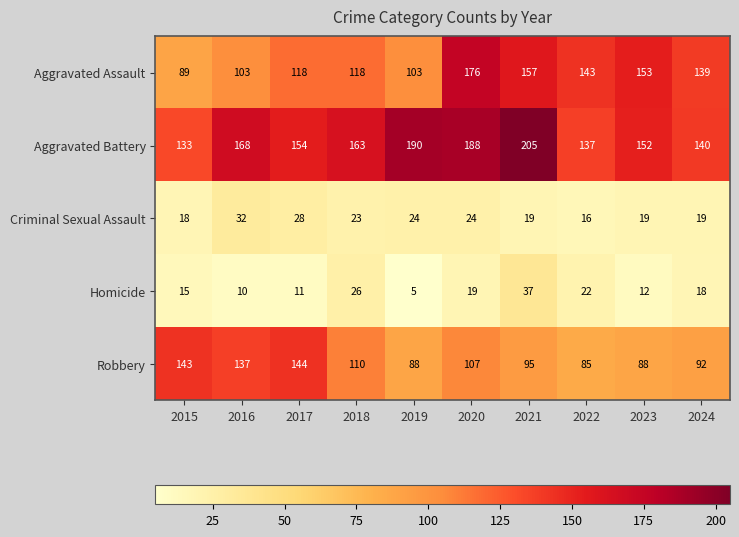

At how many categories does at least one series exceed 176?

3